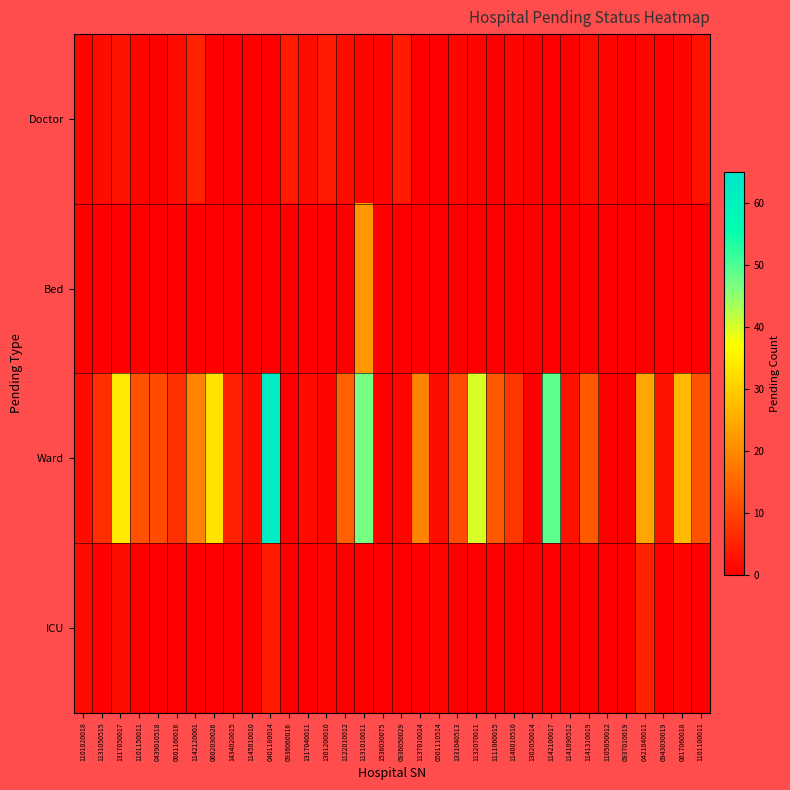

What is the spread (max minus min) of values at 0421040011?

24